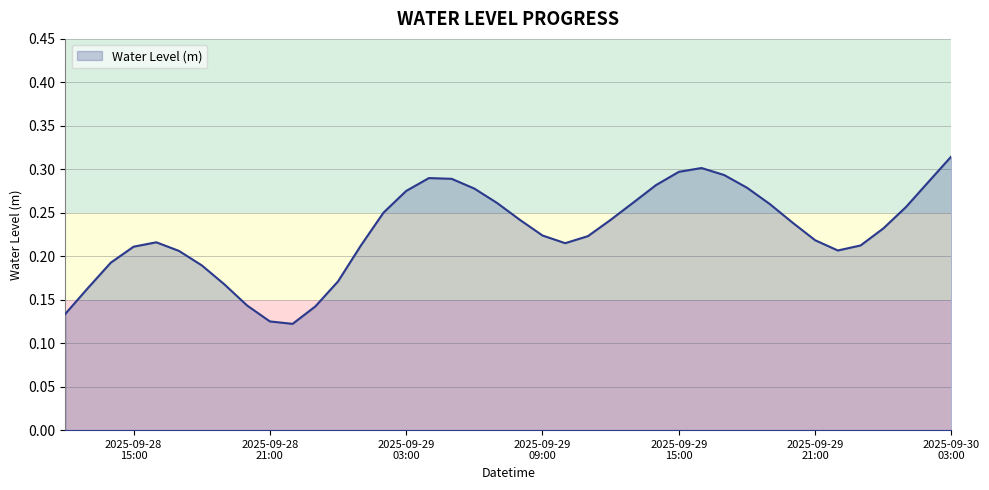

Where is the first local minimum?

2025-09-28 22:00:00